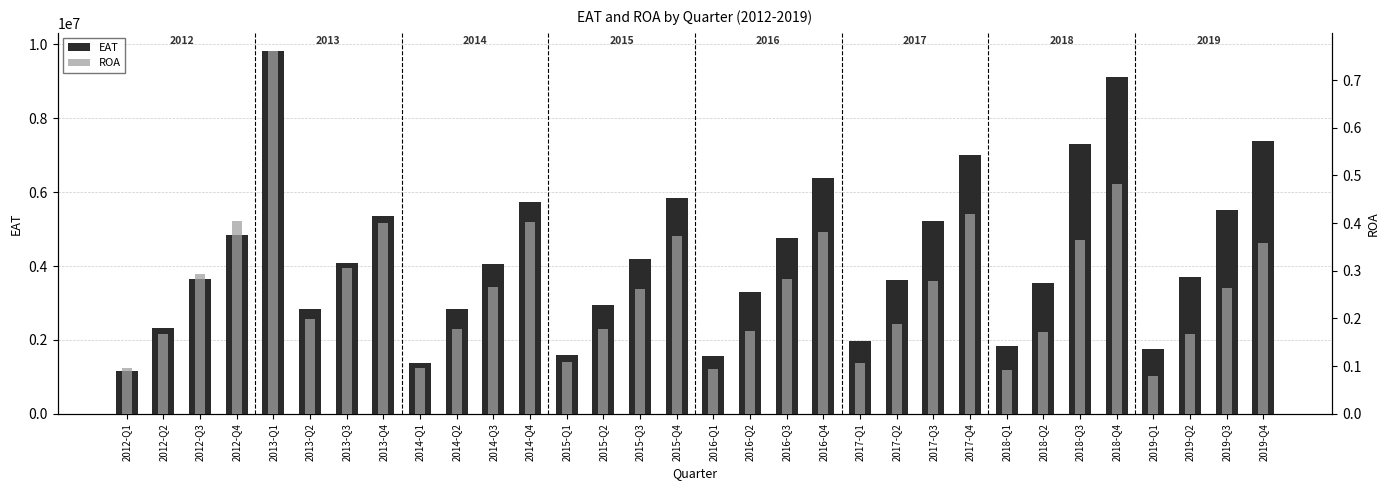

What is the value of the ROA bar at the 12th from the left?

0.4